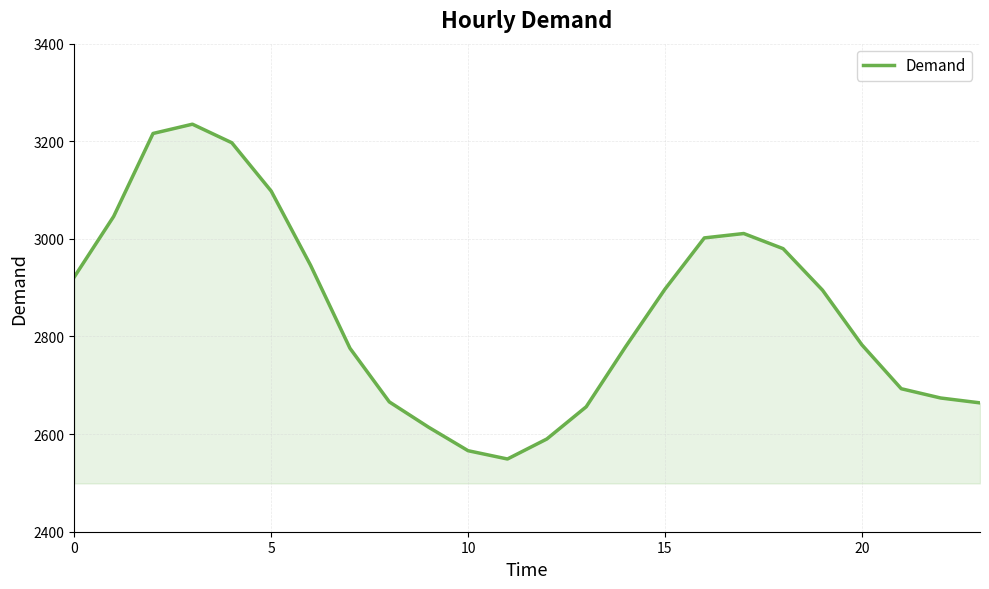

What is the smallest value displayed?

2549